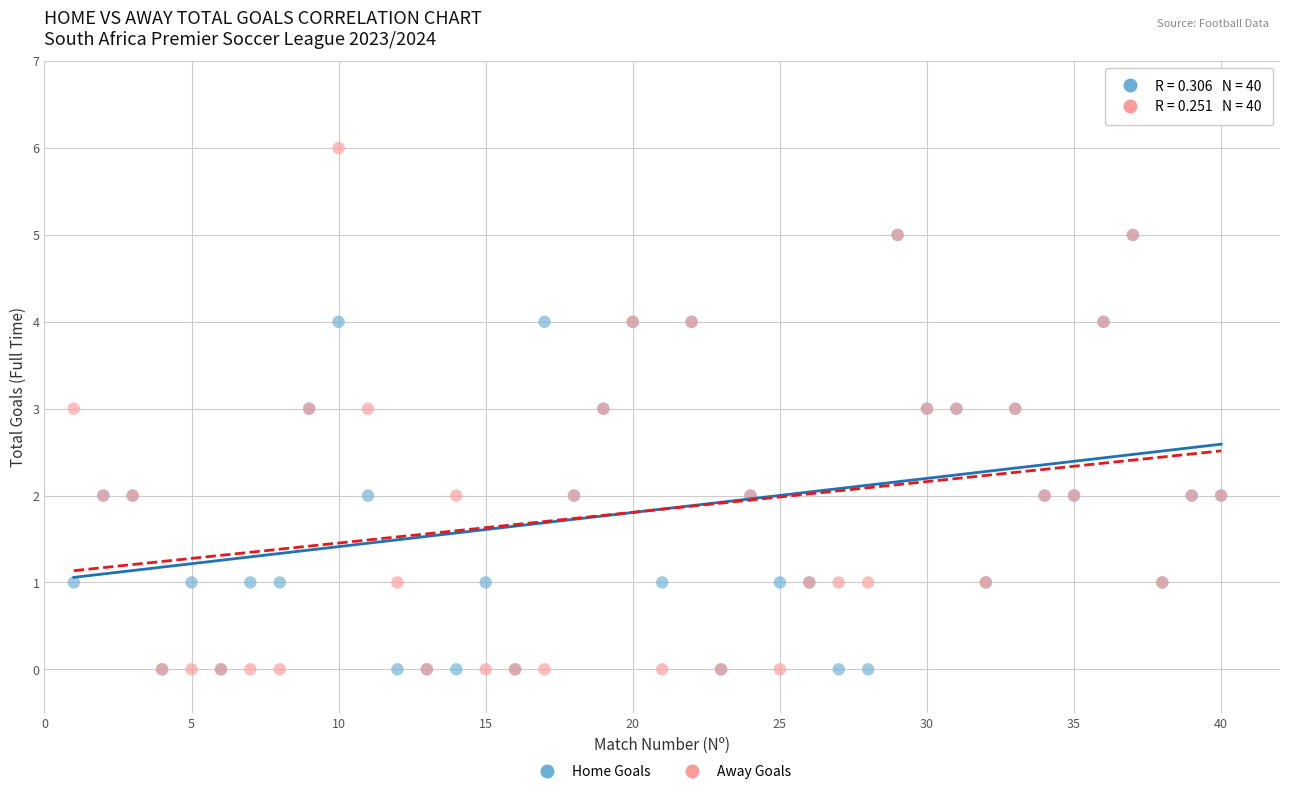

What are all the series names shown in the legend?

Home Goals, Away Goals